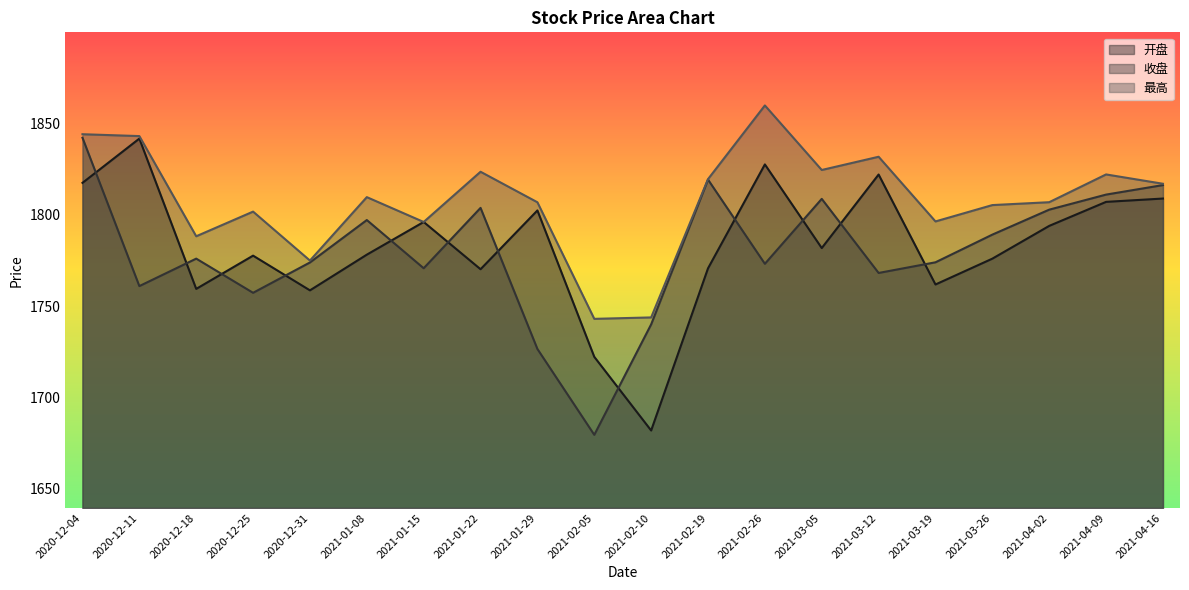

Which series has the largest total across all categories?

最高